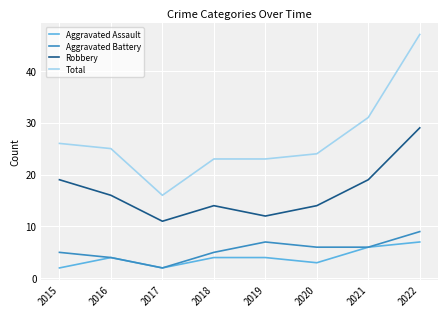

True or false: Aggravated Assault and Total cross at least once.

False